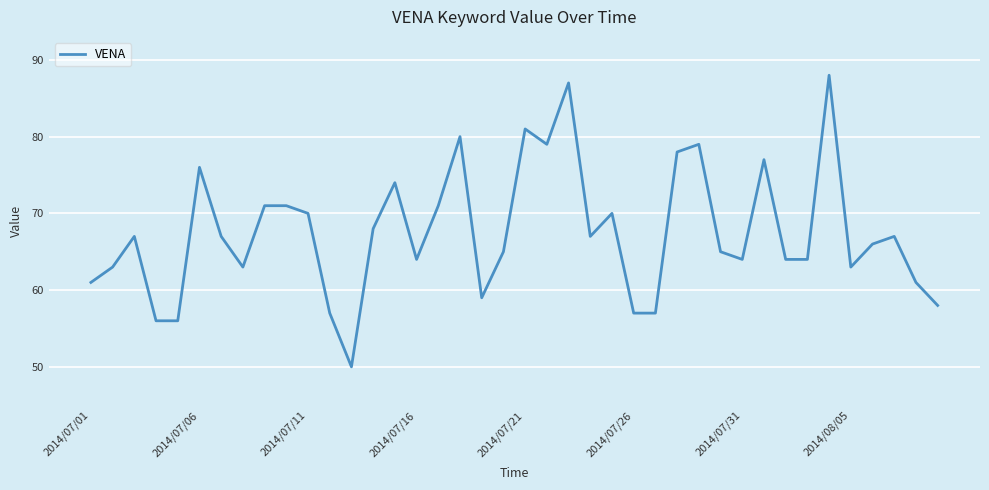

Reading left to right, what are all the values shown in this chart?

61	63	67	56	56	76	67	63	71	71	70	57	50	68	74	64	71	80	59	65	81	79	87	67	70	57	57	78	79	65	64	77	64	64	88	63	66	67	61	58